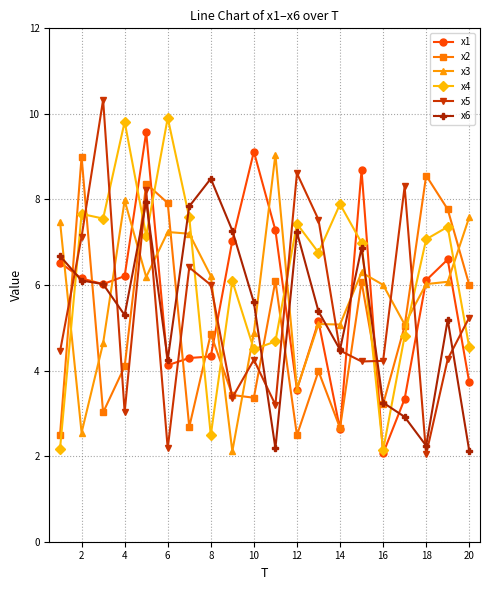

After their last crossing, which series has the higher values: x3 or x6?

x3